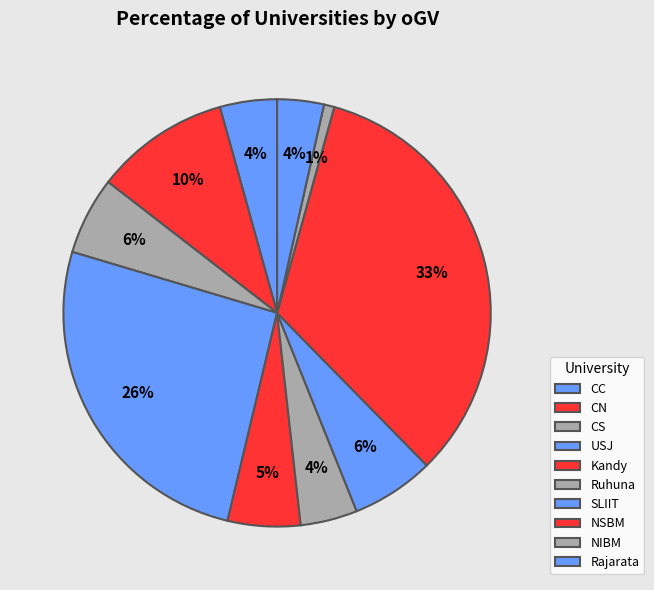

What percentage is the Rajarata slice, to the nearest percent?

4%